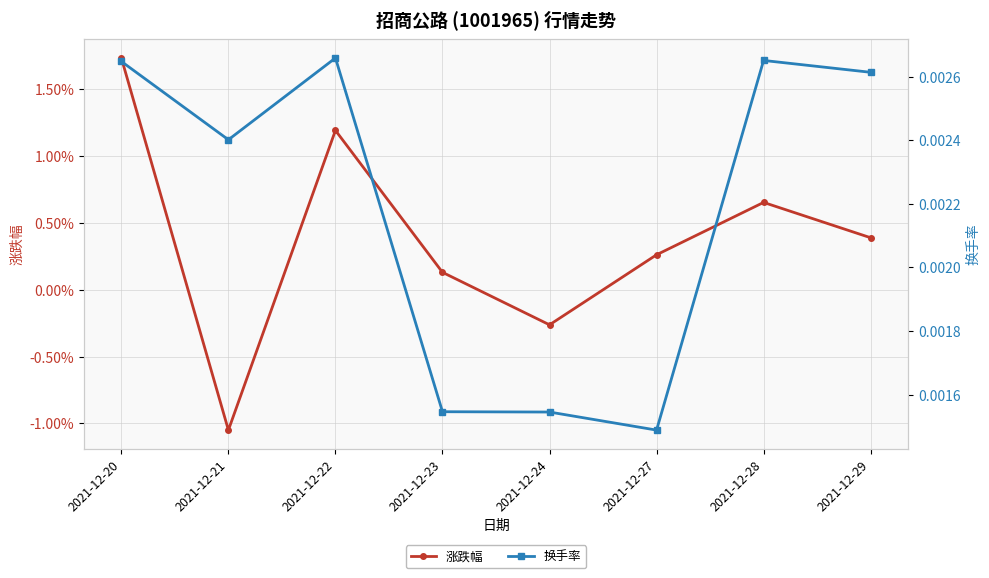

Is this an area chart (filled region under the line)?

No